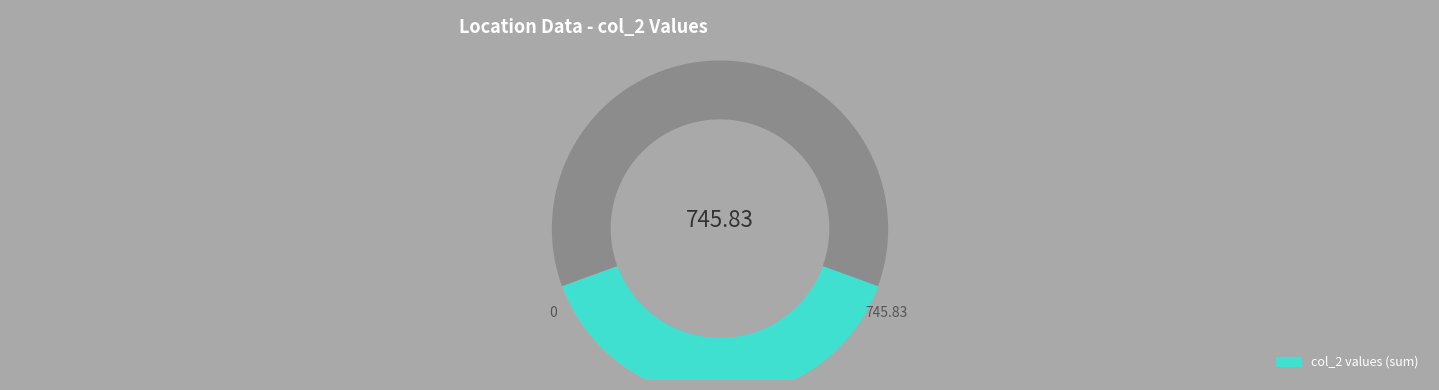

To the nearest percent, what percentage of the pie is 0?

20%